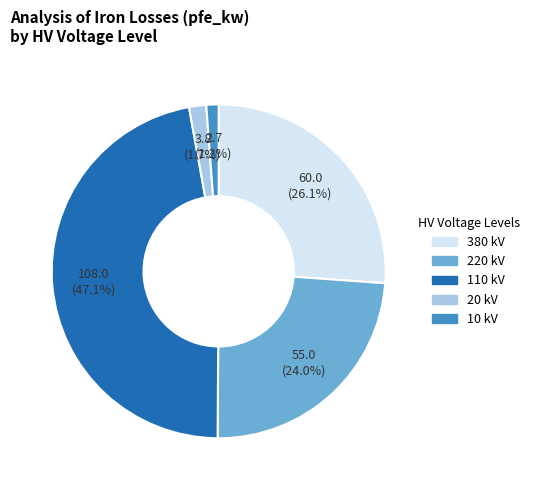

Which has a higher value, 20 kV or 110 kV?

110 kV